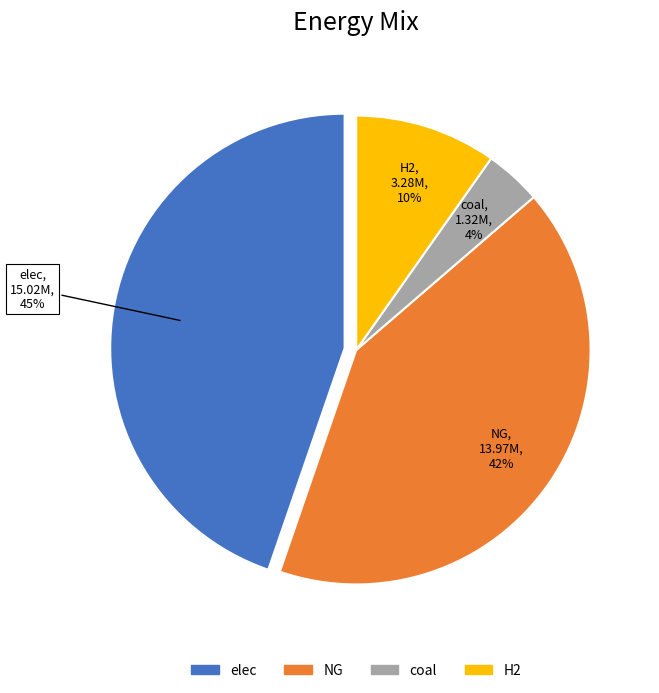

To the nearest percent, what is the difference between the largest and smallest slice percentages?

41%